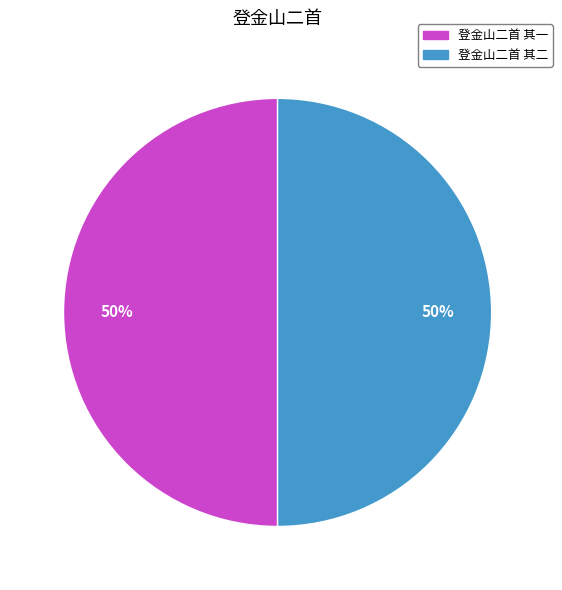

To the nearest percent, what percentage of the pie is 登金山二首 其一?

50%